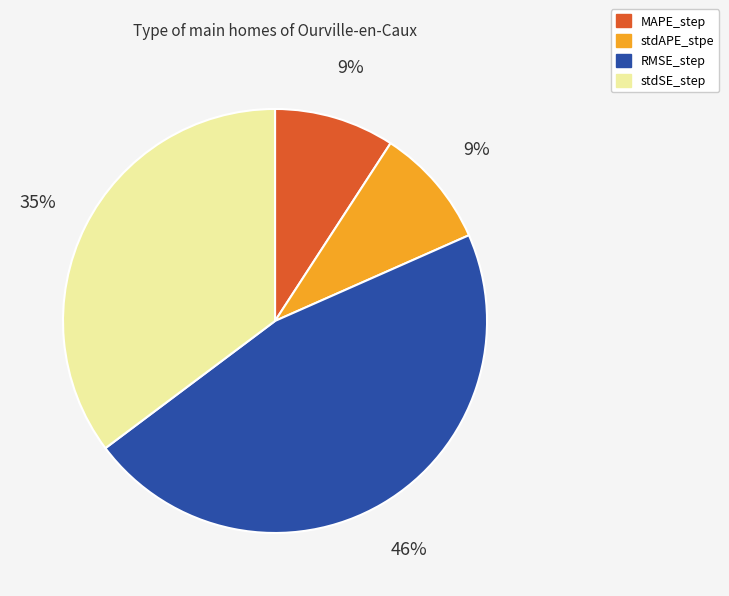

To the nearest percent, what is the difference between the RMSE_step and stdAPE_stpe slice percentages?

37%